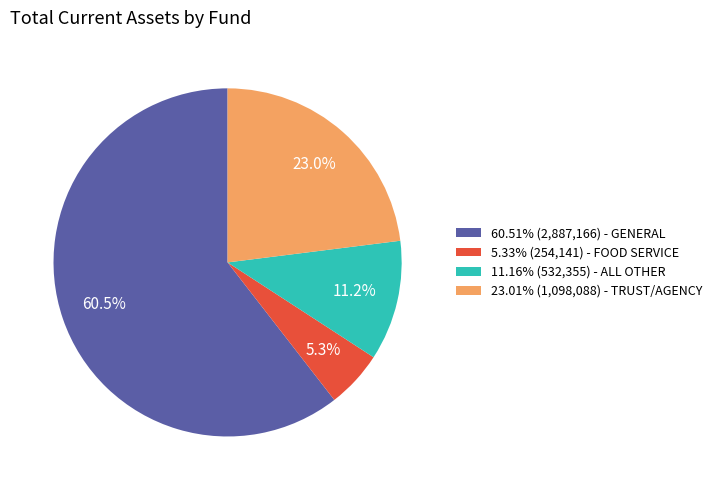

Is the sum of 60.51% (2,887,166) - GENERAL and 11.16% (532,355) - ALL OTHER greater than half?

Yes